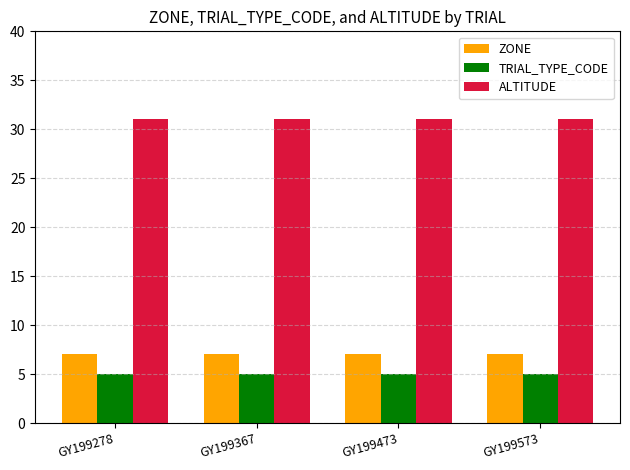

Rank the series by their maximum value, from highest to lowest.

ALTITUDE, ZONE, TRIAL_TYPE_CODE